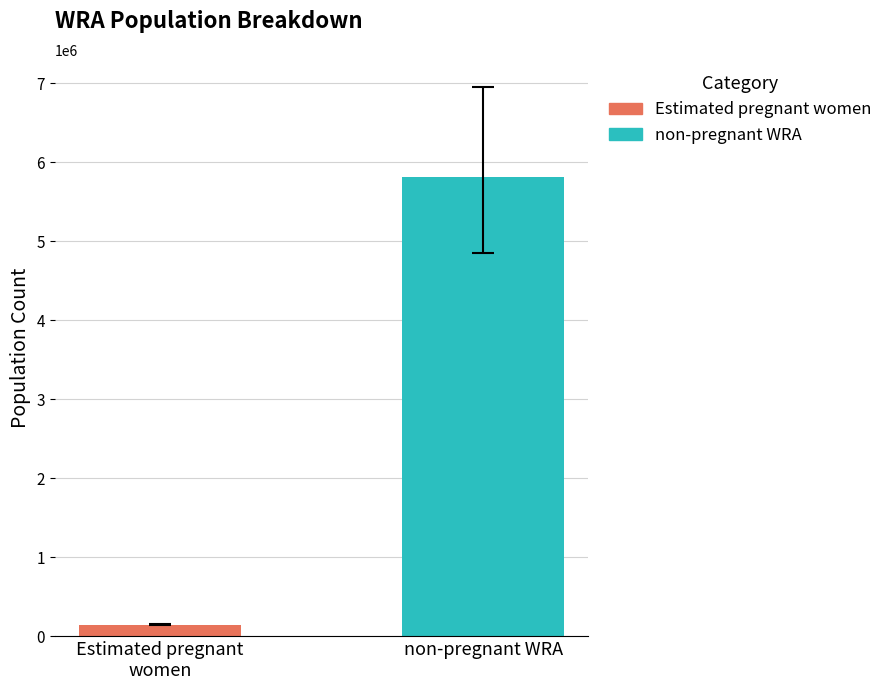

What is the minimum value for non-pregnant WRA?

5817143.9